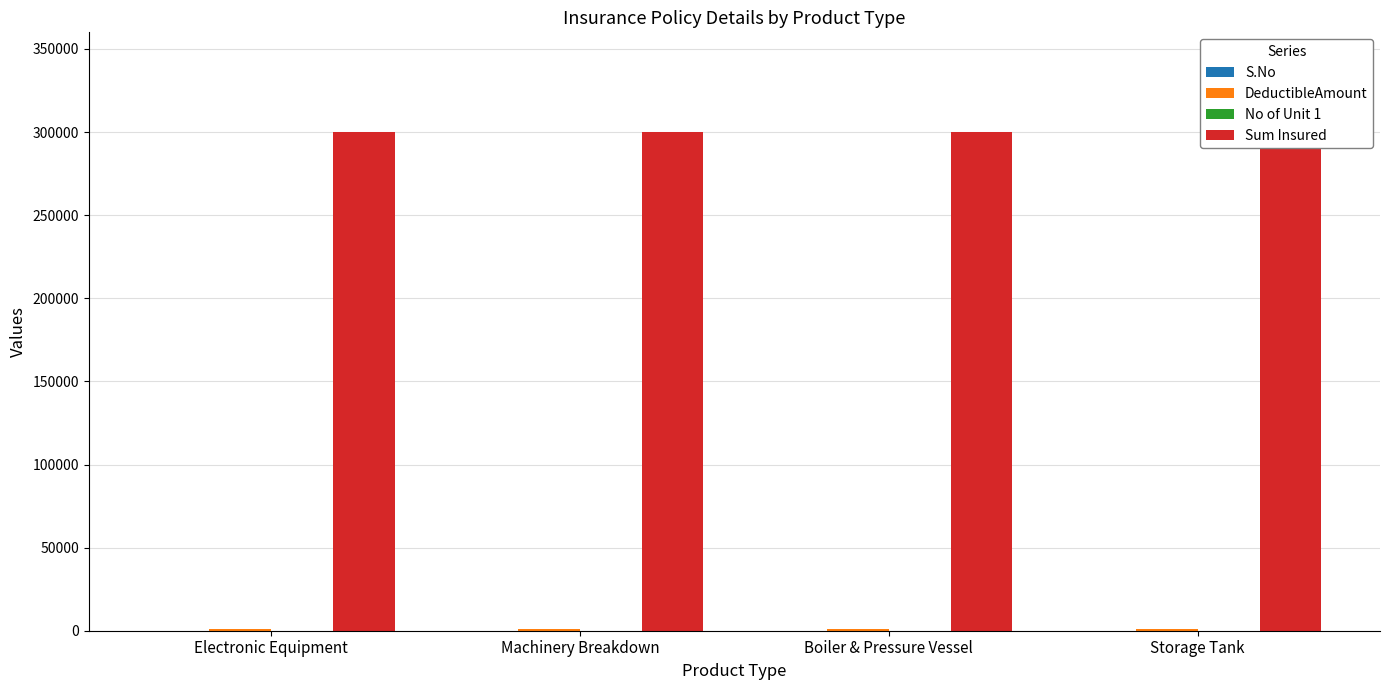

What is the lowest value of the Sum Insured series?

300000